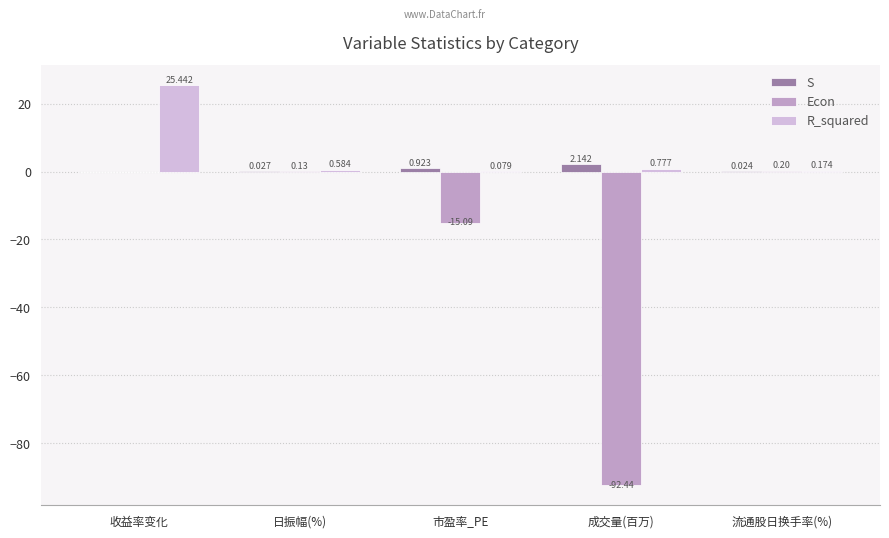

Which series has the largest total across all categories?

R_squared